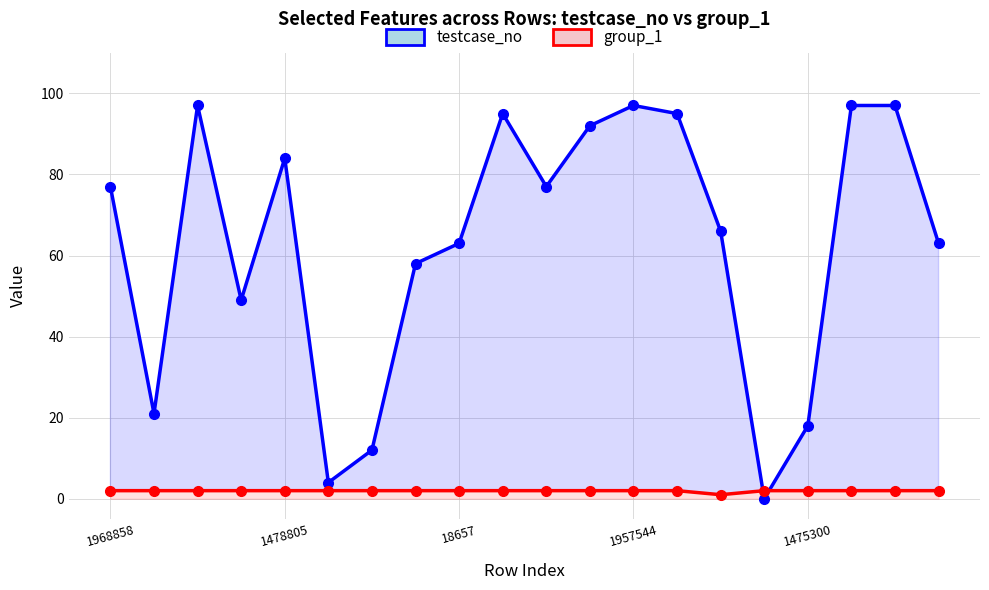

Is the value of testcase_no at 13 greater than the value of group_1 at 12?

Yes